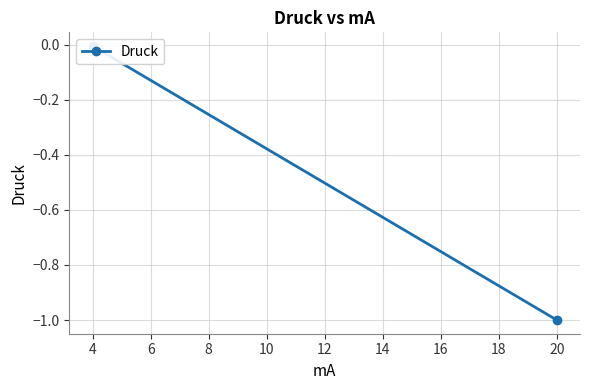

How many distinct data groups are displayed?

1